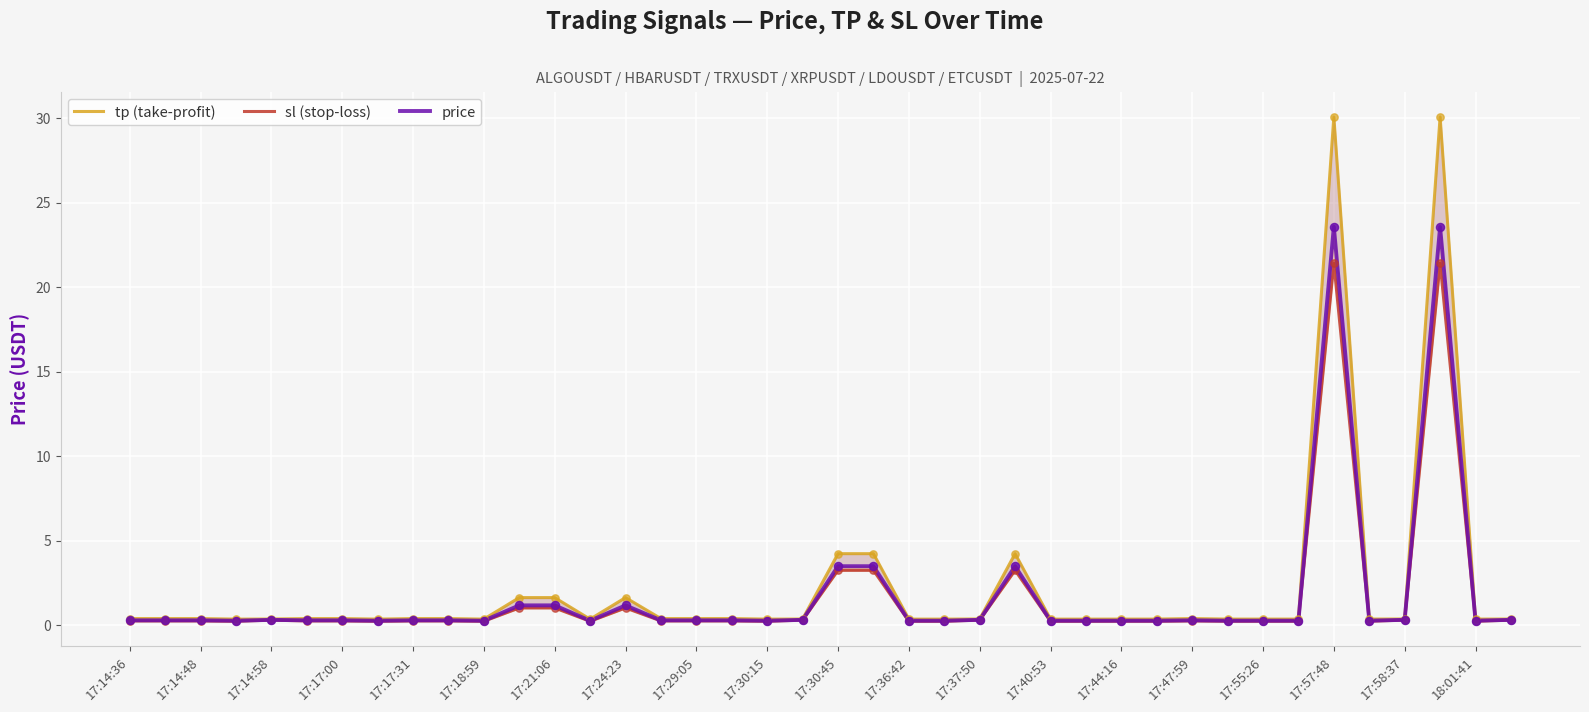

Which series contains the highest Y value?

tp (take-profit)